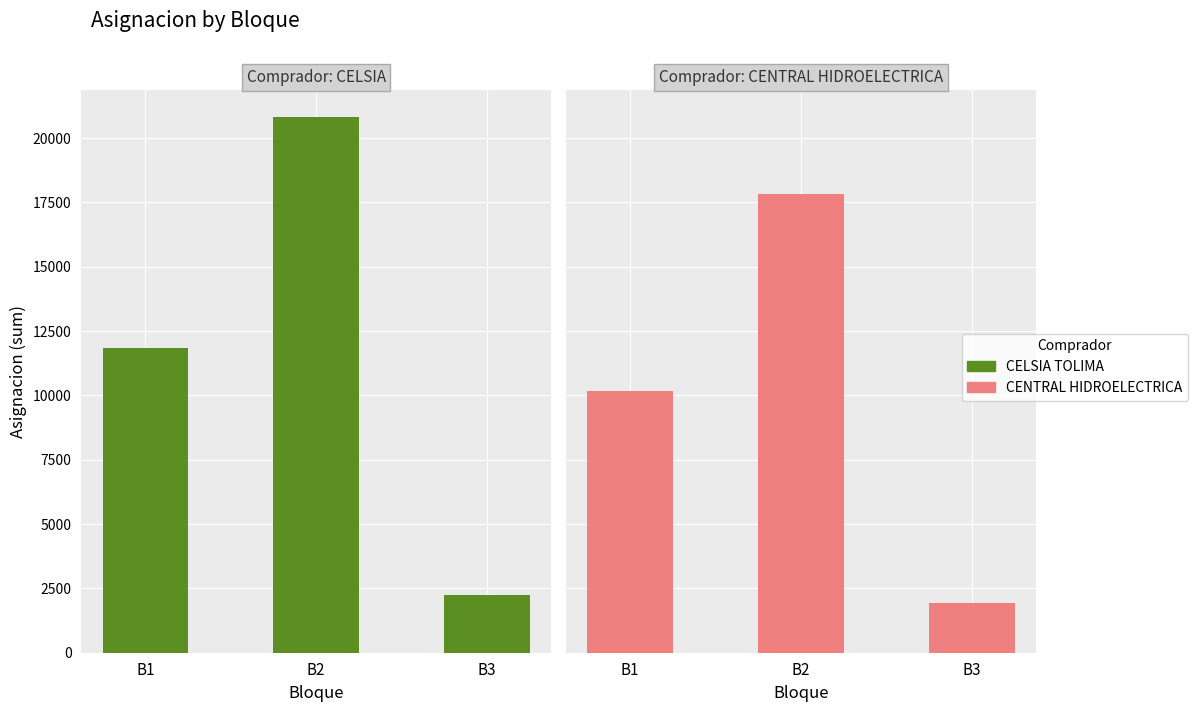

List the labels in order of CELSIA TOLIMA S.A. E.S.P. value, smallest first.

B3, B1, B2